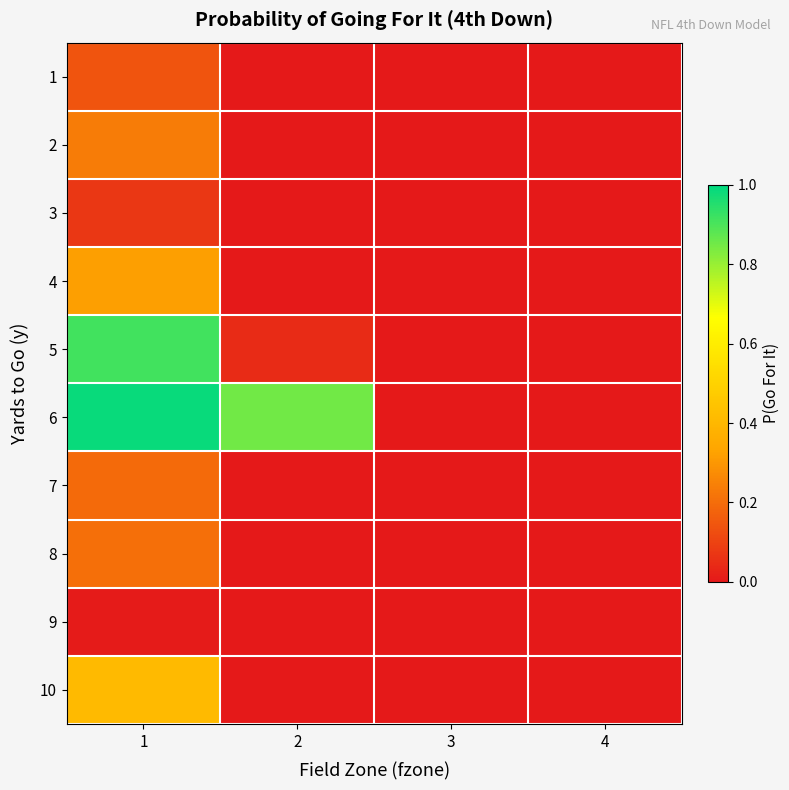

What is the maximum value shown in the chart?

1.0